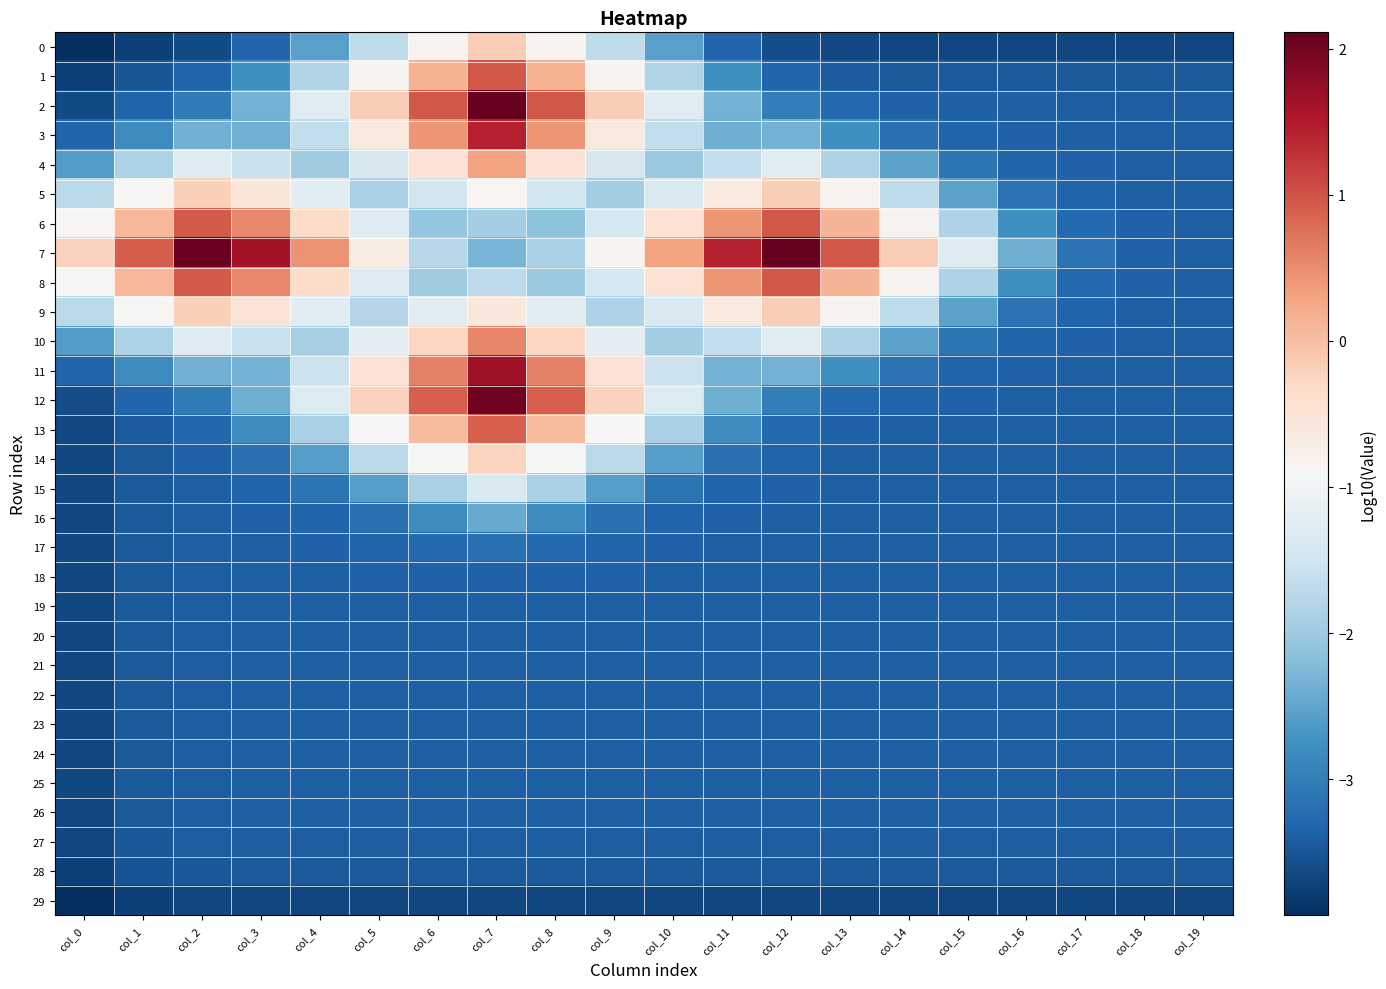

Which category has the lowest value across all series?

col_0